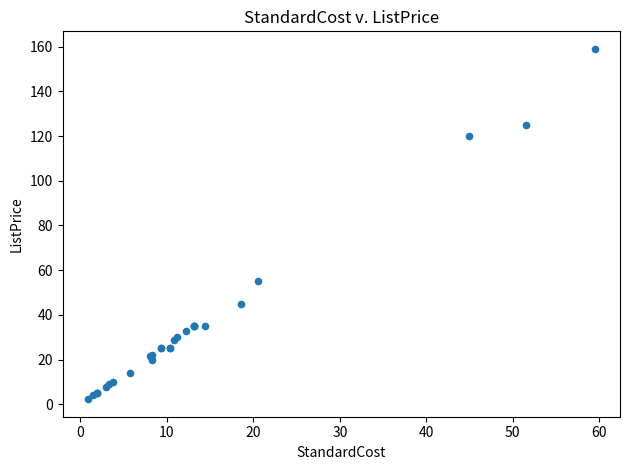

What Y value in the scatter plot is closest to 80?

55.0